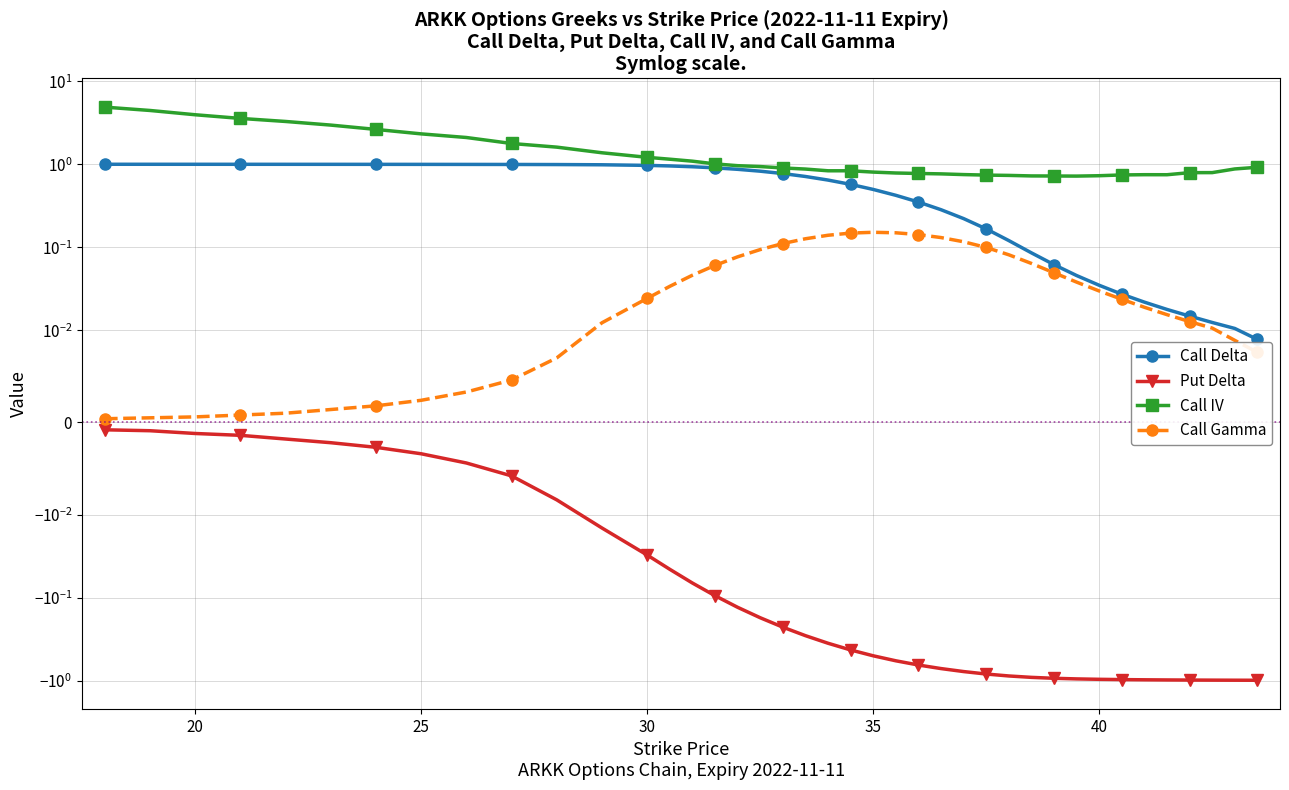

Rank the series by their average value, from lowest to highest.

Put Delta, Call Gamma, Call Delta, Call IV